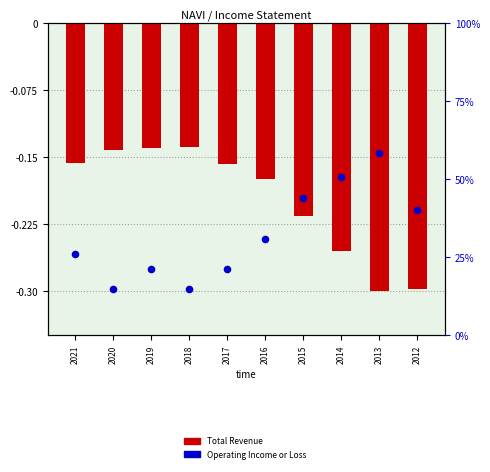

Which series has the widest spread of Y values?

Operating Income or Loss